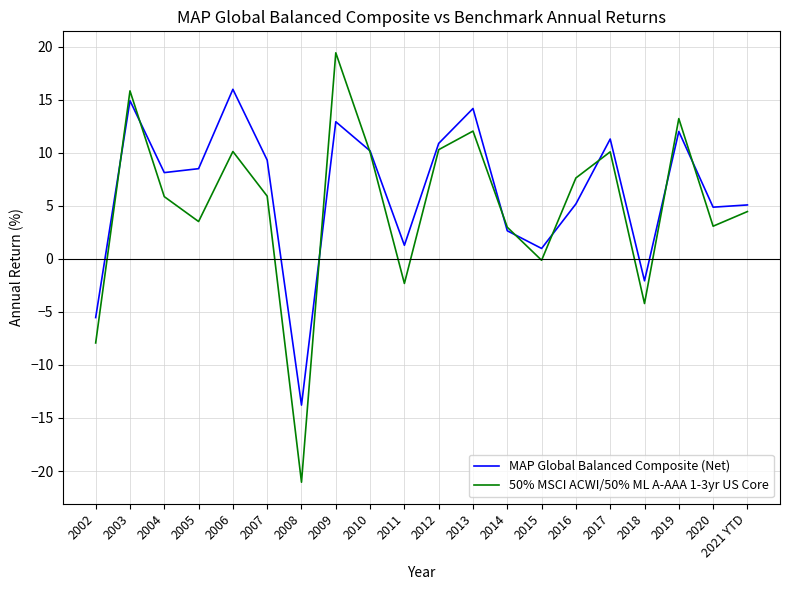

How many categories are shown in the chart?

20